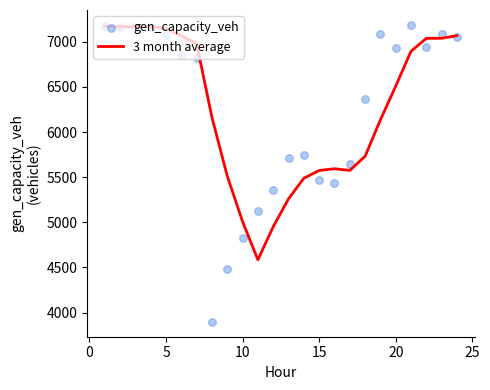

Which series has the largest total across all categories?

3 month average